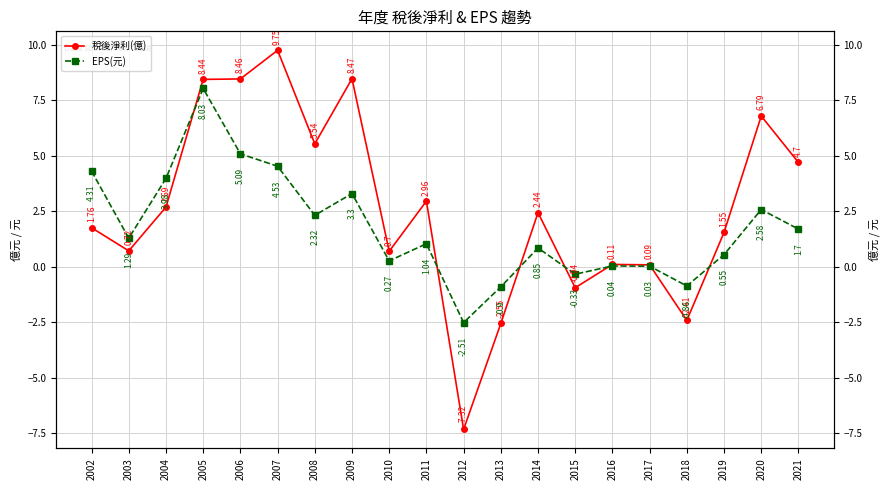

Is the value of 稅後淨利(億) at 2011 greater than the value of EPS(元) at 2018?

Yes